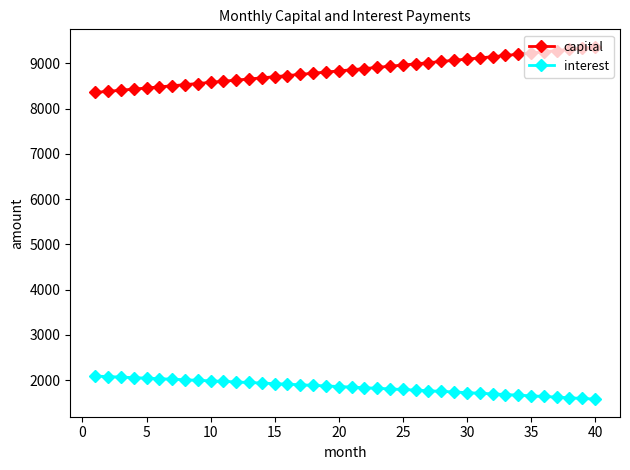

List the series in order of their overall mean, lowest first.

interest, capital